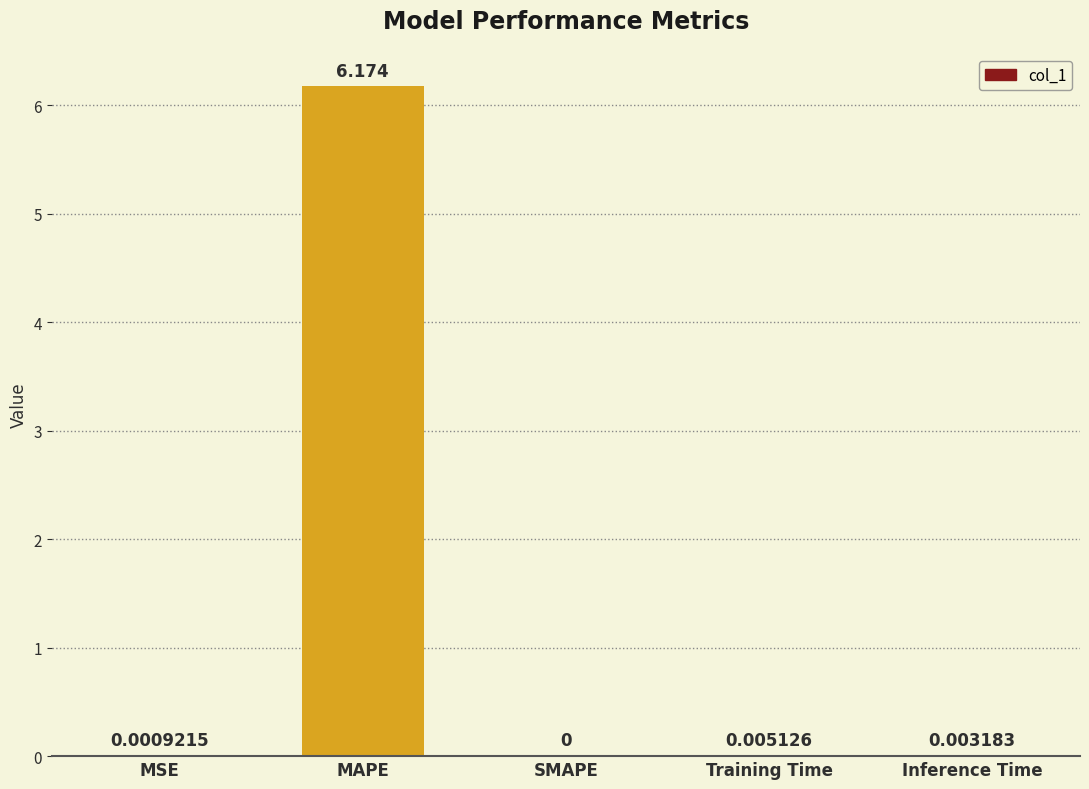

At which category does the chart reach its peak across all series?

MAPE